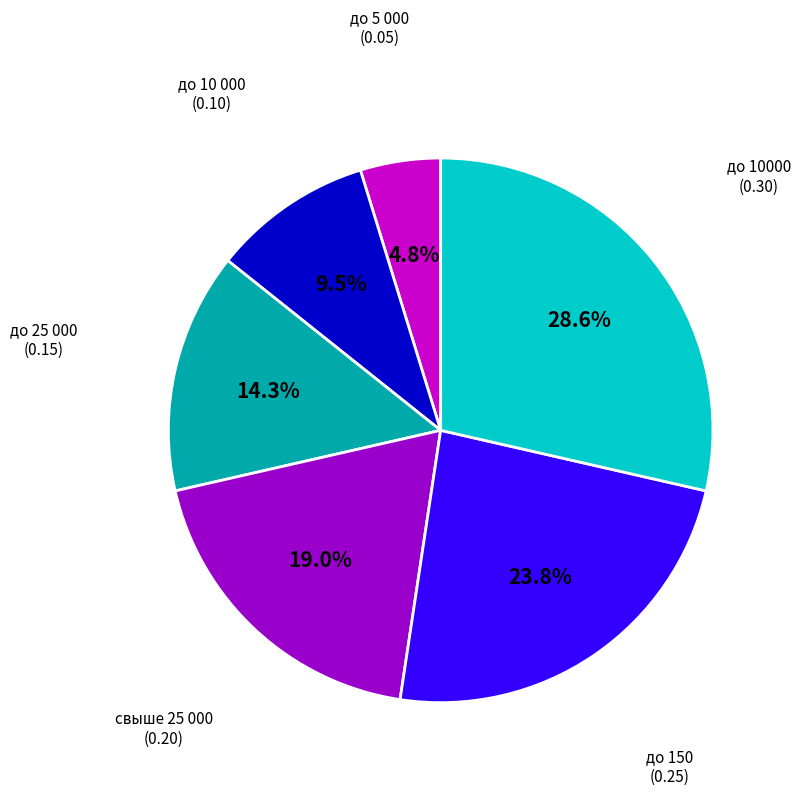

Does свыше 25 000 represent more than half of the total?

No